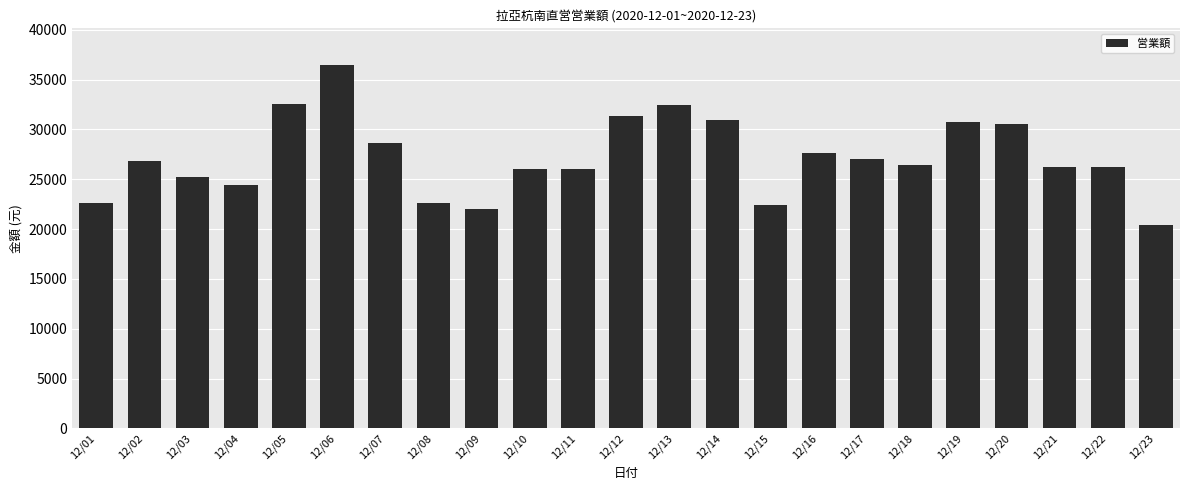

What is the approximate value at 12/09, to the nearest 100?

22000